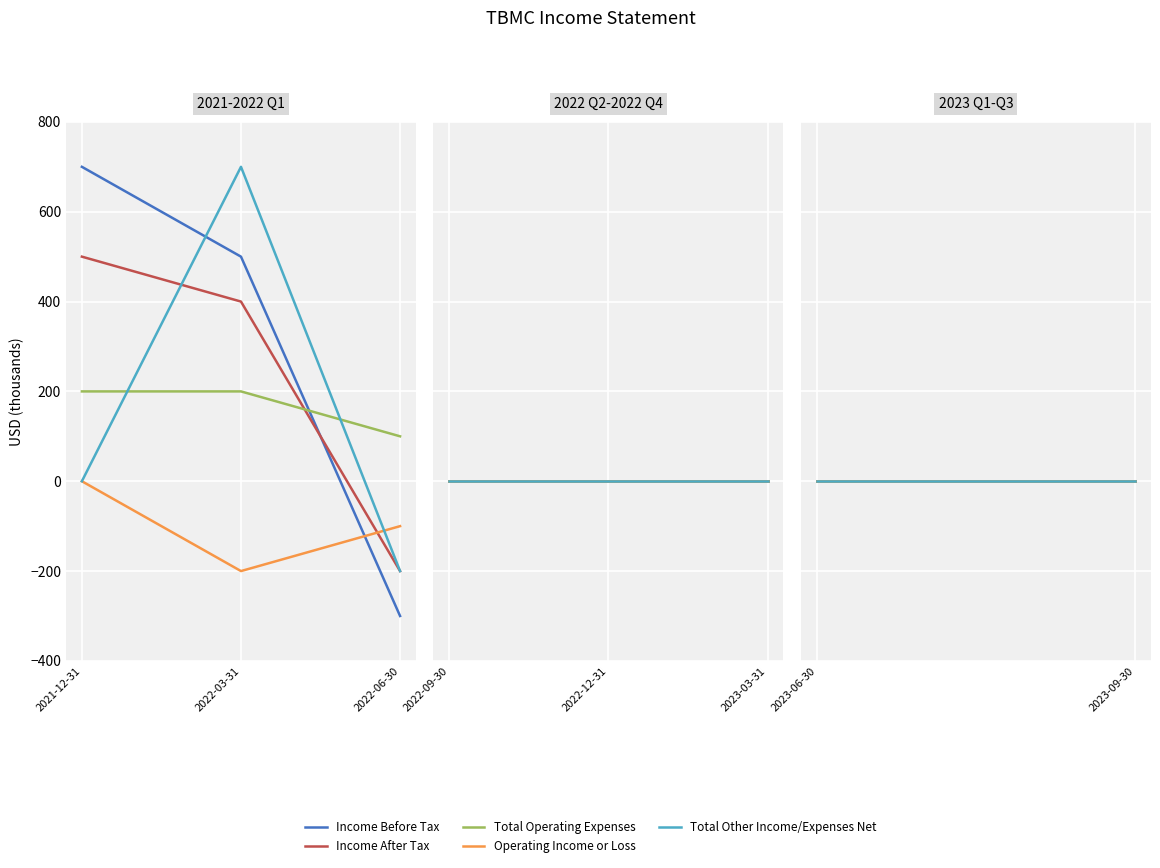

True or false: Total Operating Expenses has a value of 166 at 2022-06-30.

False